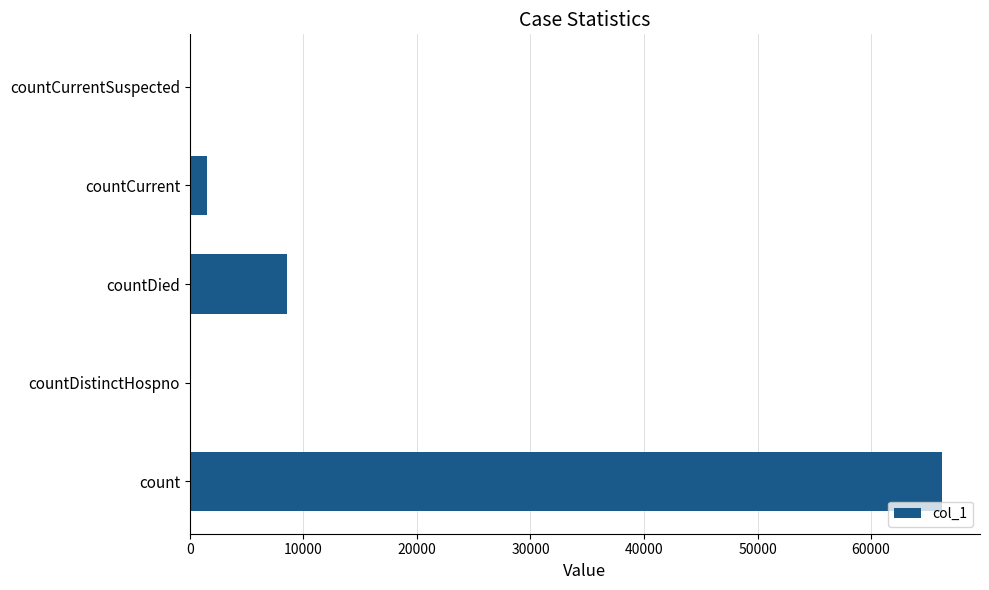

The value at countCurrent is 1535. True or false?

True